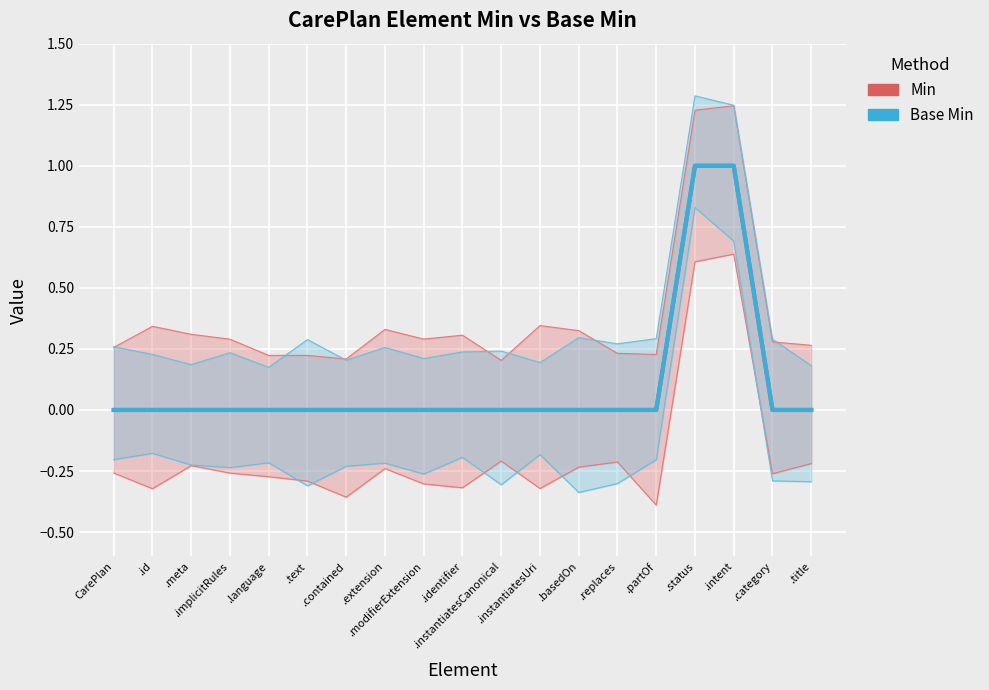

Is it true that Min equals -1 at .id?

False